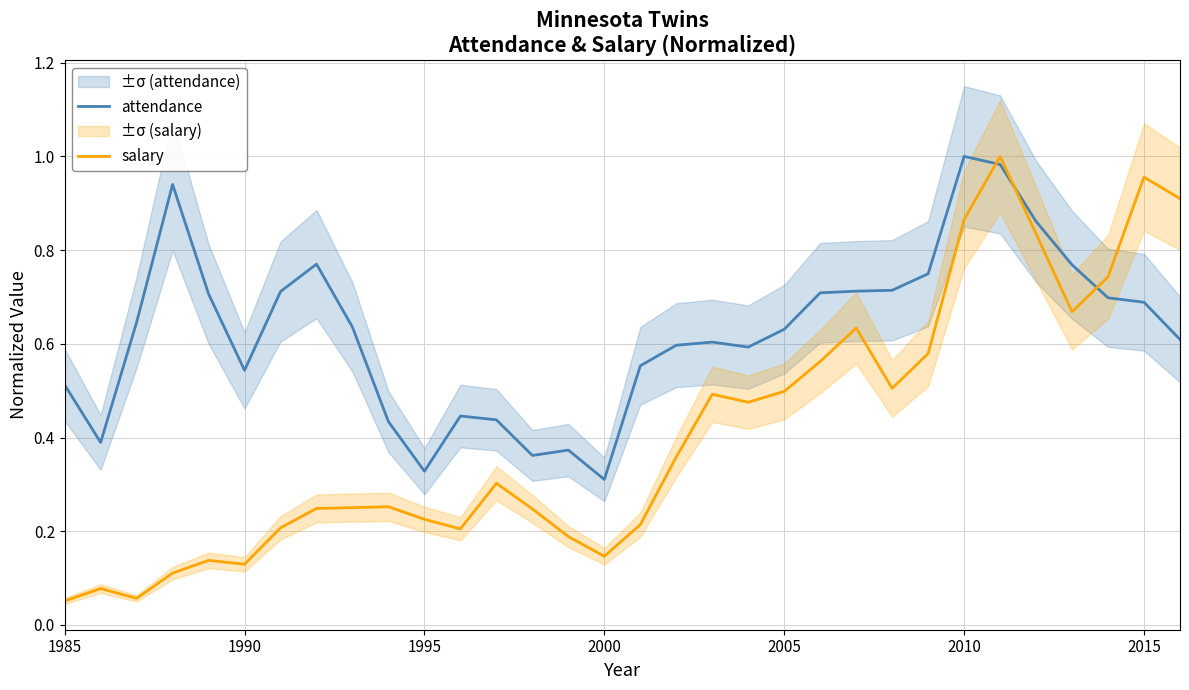

True or false: salary and attendance cross at least once.

True